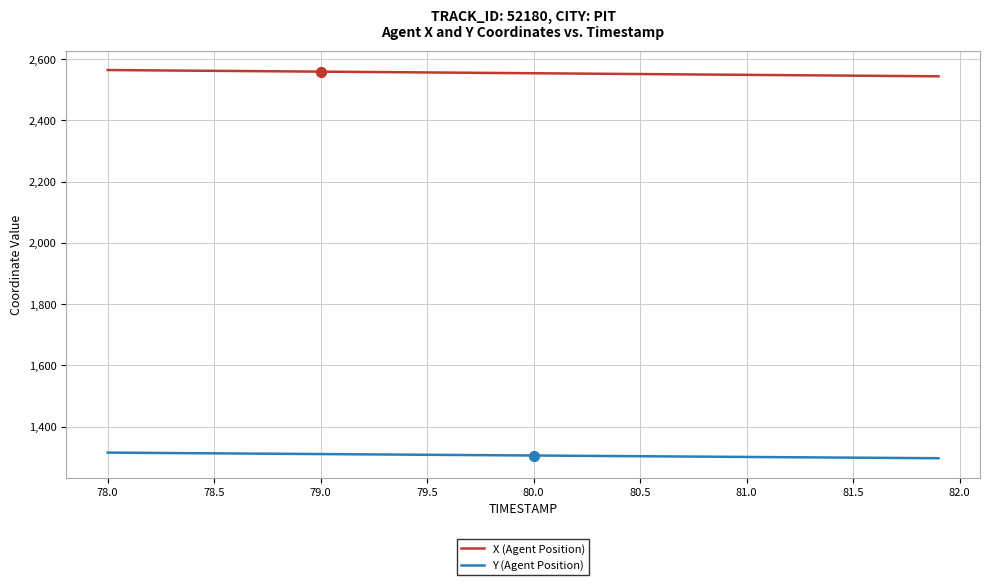

Which series has the largest total across all categories?

X (Agent Position)